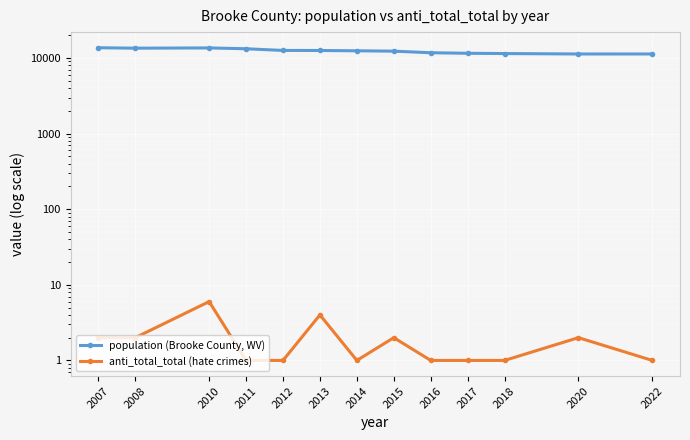

Which series changed the most between 2015 and 2022?

population (Brooke County, WV)